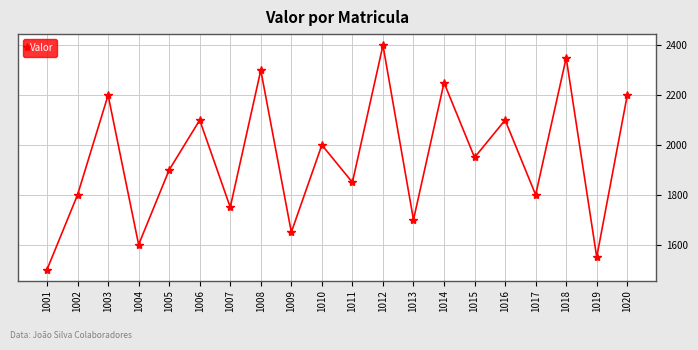

Reading right to left, transcribe all the data shown in this chart.

1020=2200	1019=1550	1018=2350	1017=1800	1016=2100	1015=1950	1014=2250	1013=1700	1012=2400	1011=1850	1010=2000	1009=1650	1008=2300	1007=1750	1006=2100	1005=1900	1004=1600	1003=2200	1002=1800	1001=1500